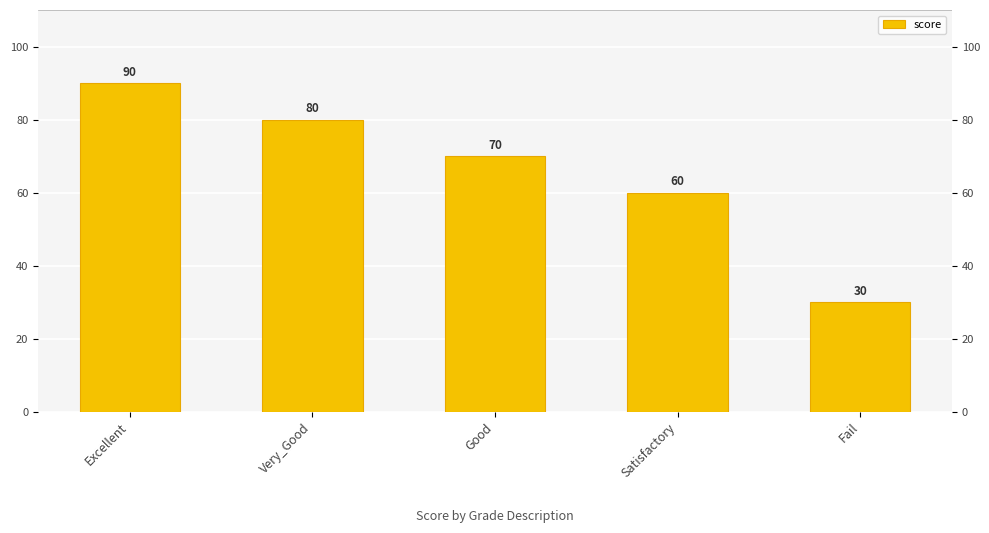

Is it true that the value at Fail is 51?

False